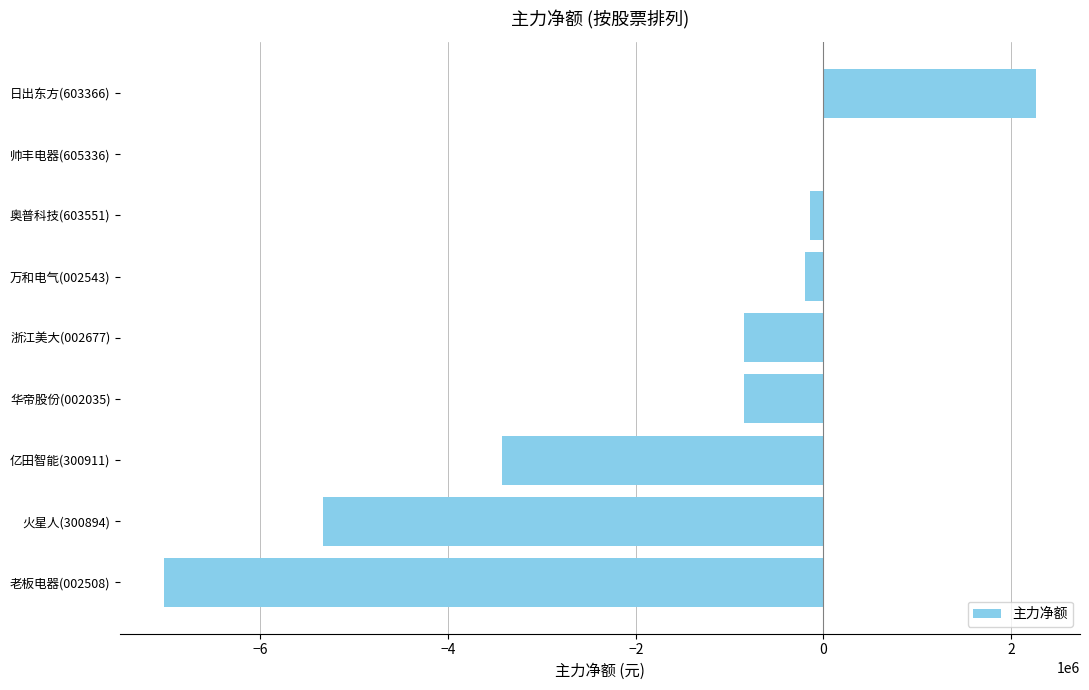

What is the average value?

-1728848